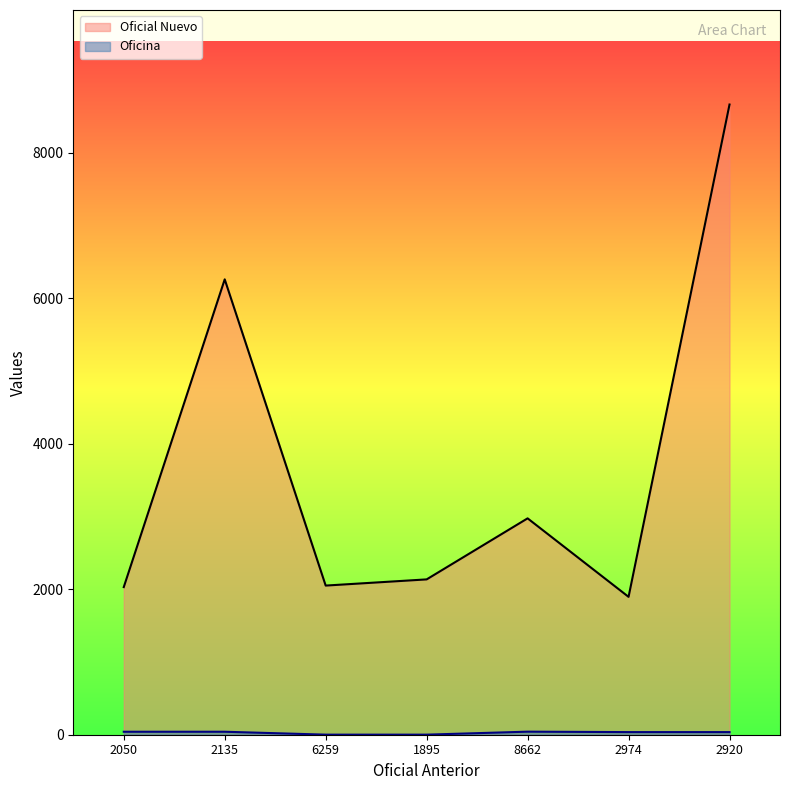

True or false: Oficial Nuevo and Oficina intersect in this chart.

False